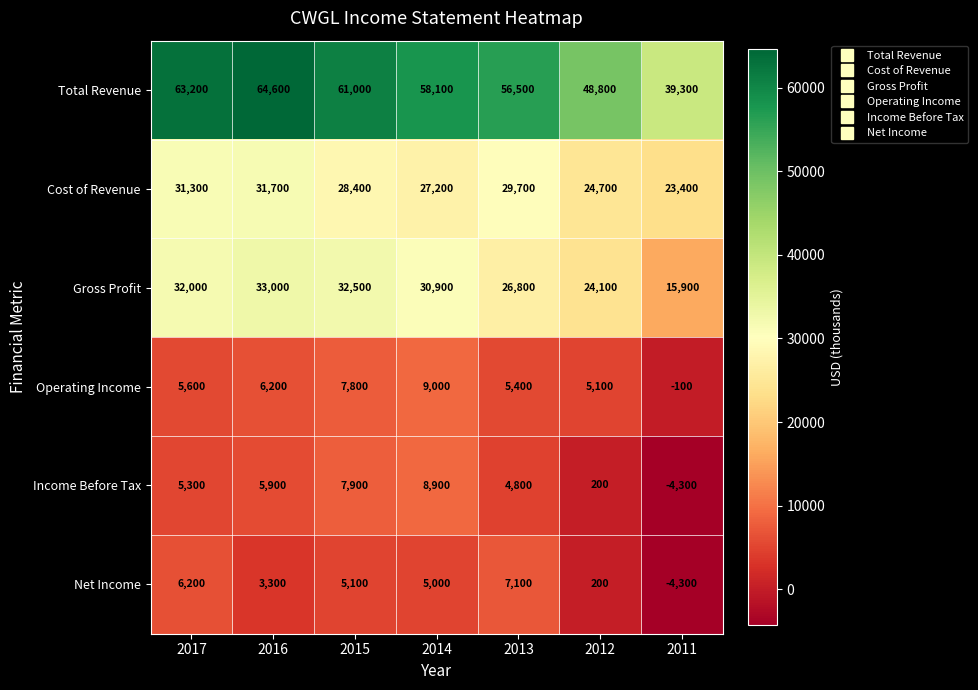

The Total Revenue series shows 58100 at 2014. True or false?

True